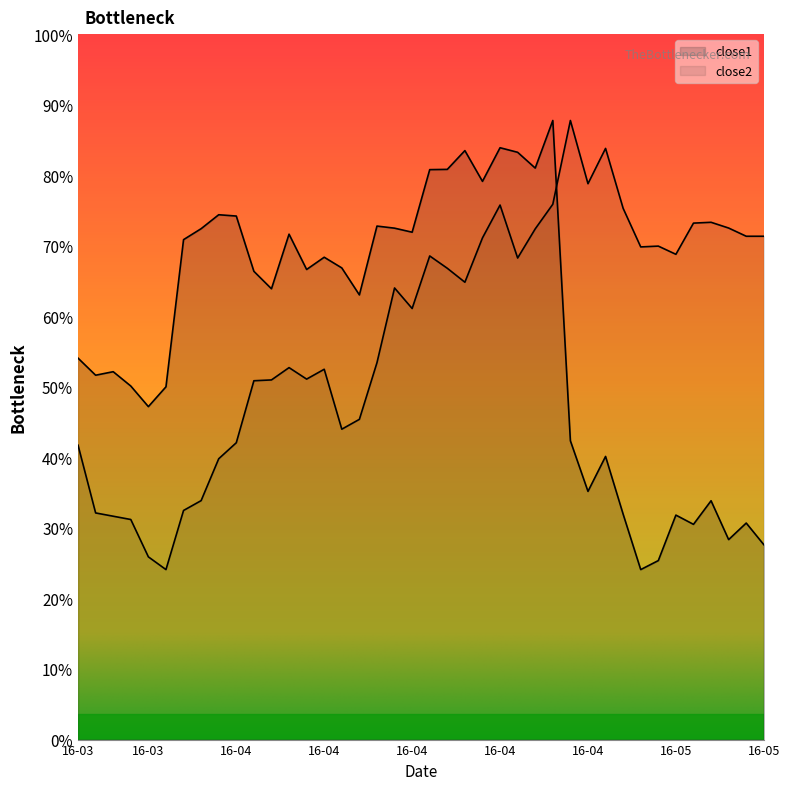

Where is the first local maximum for close2?

2016-04-06